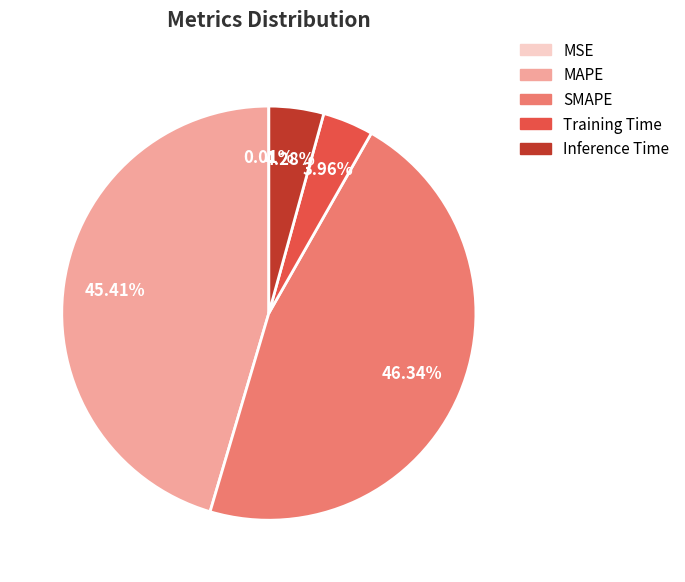

Is there any slice that represents more than half of the pie?

No